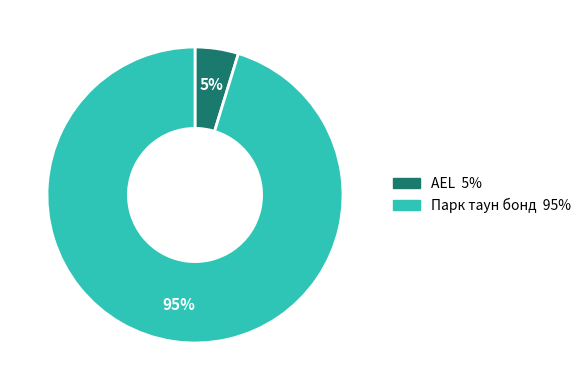

Between Парк таун бонд and AEL, which is larger?

Парк таун бонд